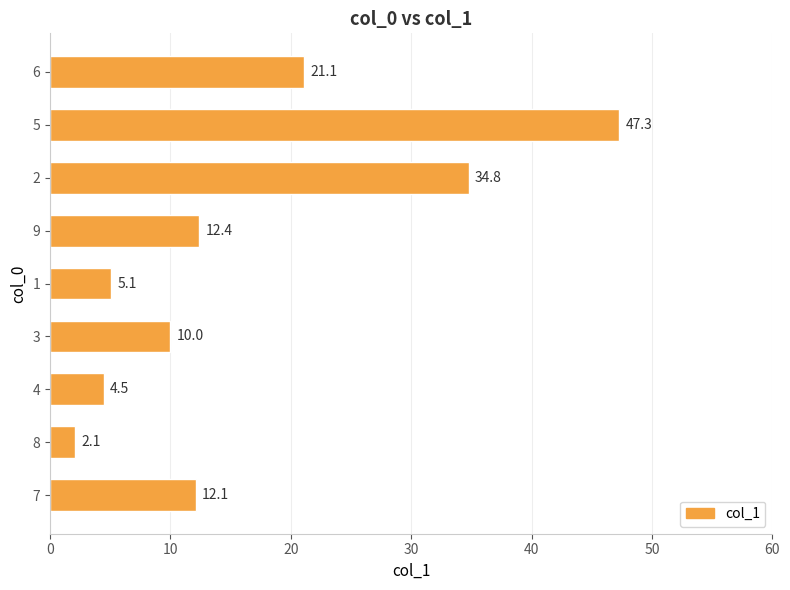

Which label corresponds to the largest value in the chart?

5